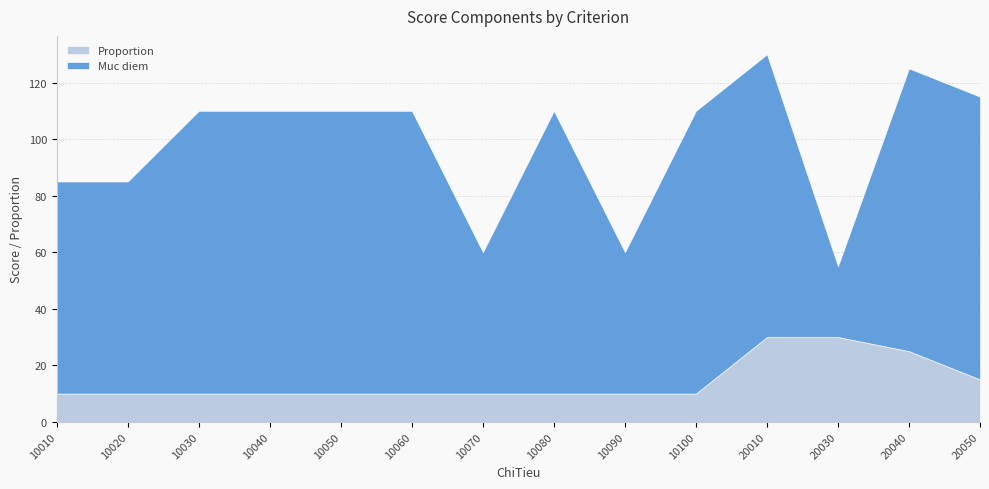

Which category has the highest value in the Proportion series?

20010